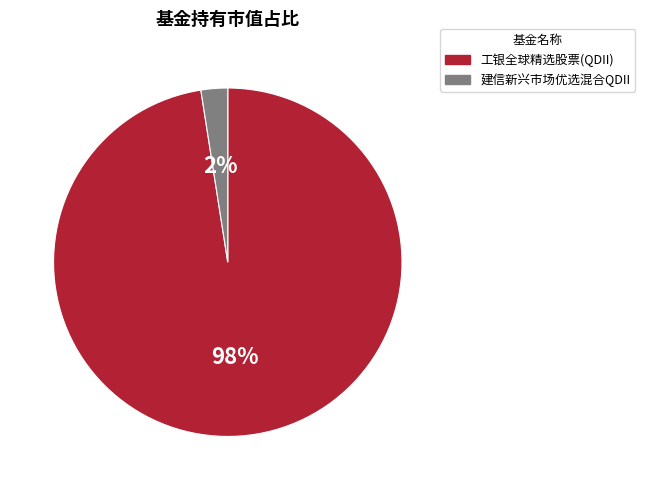

The 建信新兴市场优选混合QDII slice represents 13% of the pie. True or false?

False